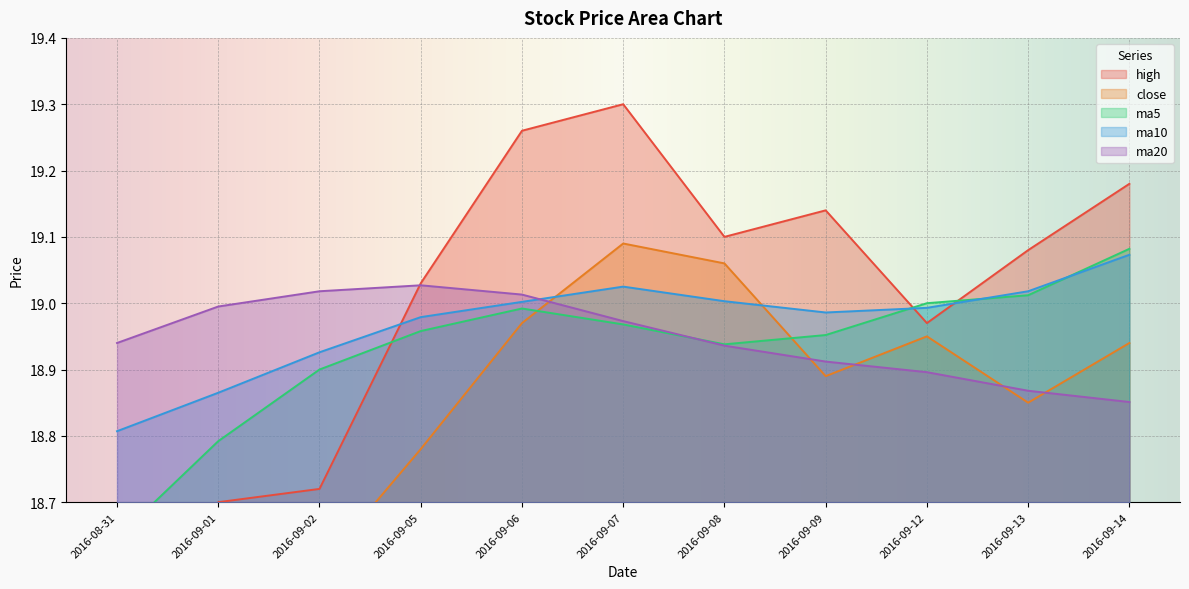

The value of ma10 at 2016-09-14 is 19.1. True or false?

True